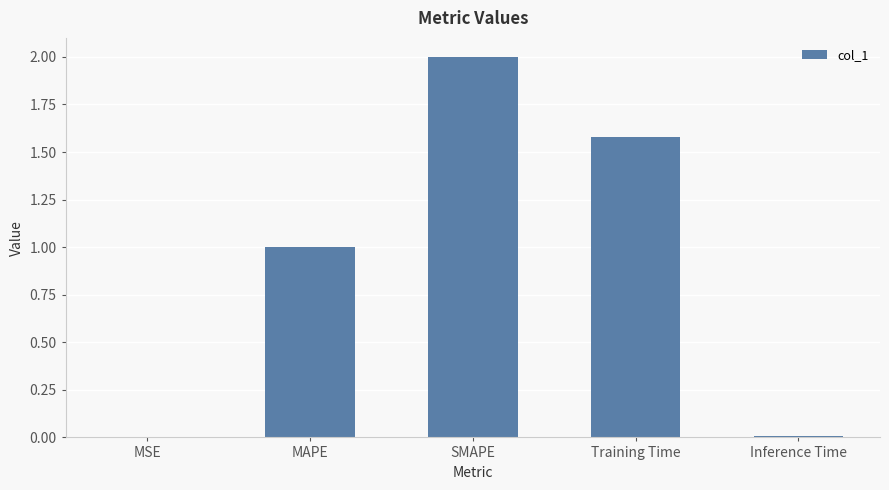

The chart shows a value of 0.6 at MAPE. True or false?

False